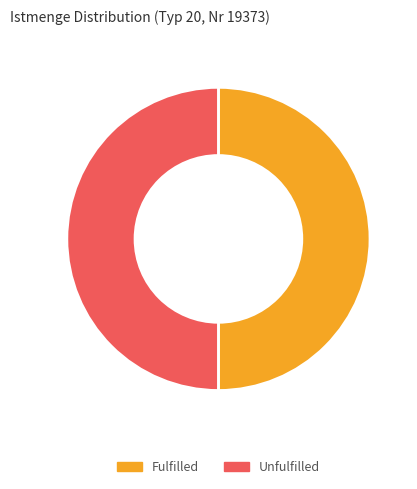

What is the ratio of the value at Unfulfilled to the value at Fulfilled?

1.0